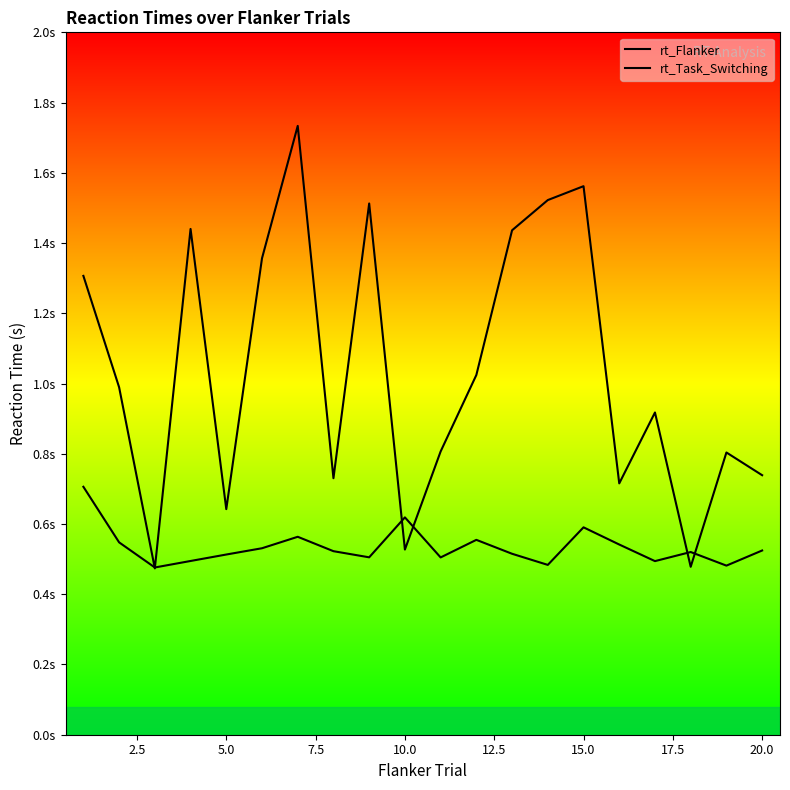

Is the value of rt_Task_Switching at 11 greater than the value of rt_Flanker at 5.0?

Yes